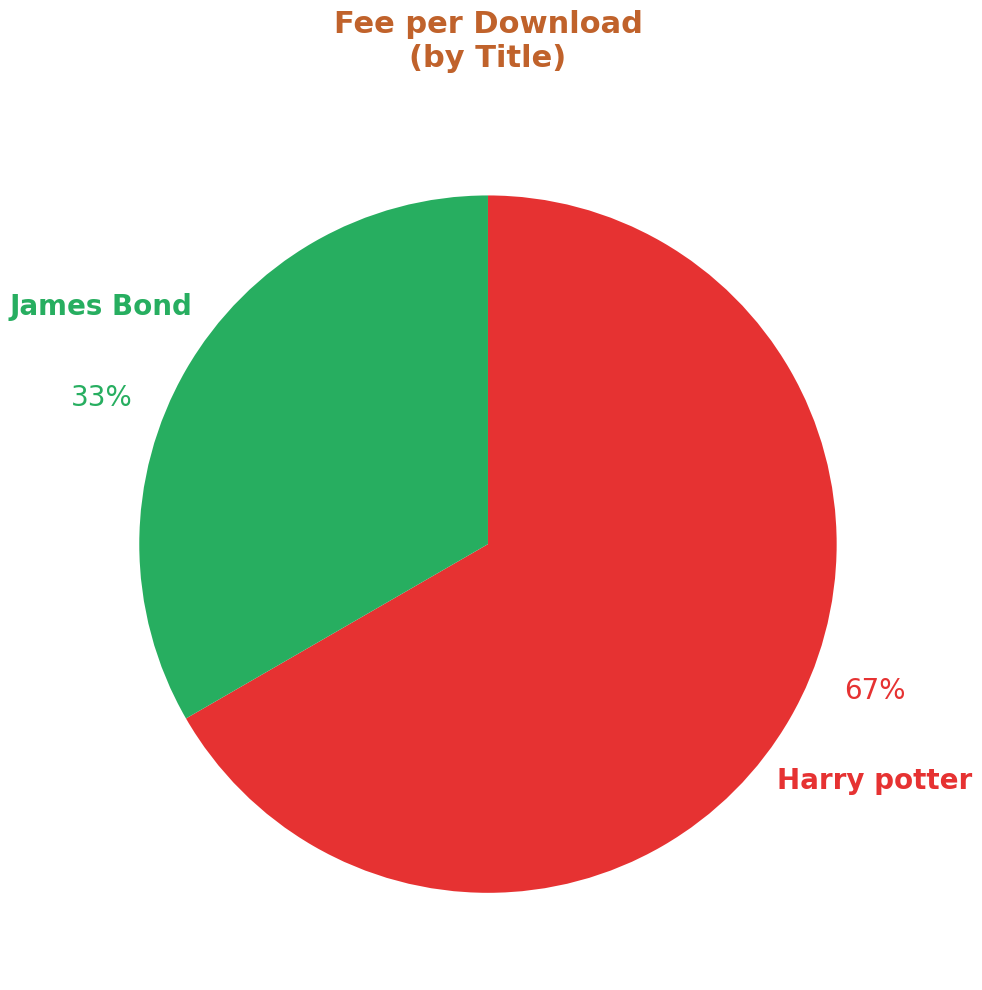

To the nearest percent, what percentage of the pie is Harry potter?

67%